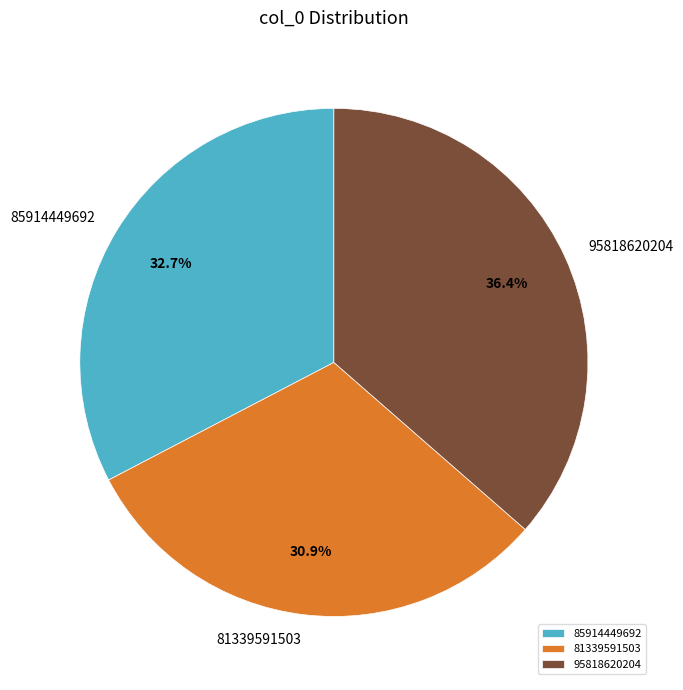

To the nearest percent, what percentage of the pie is 81339591503?

31%